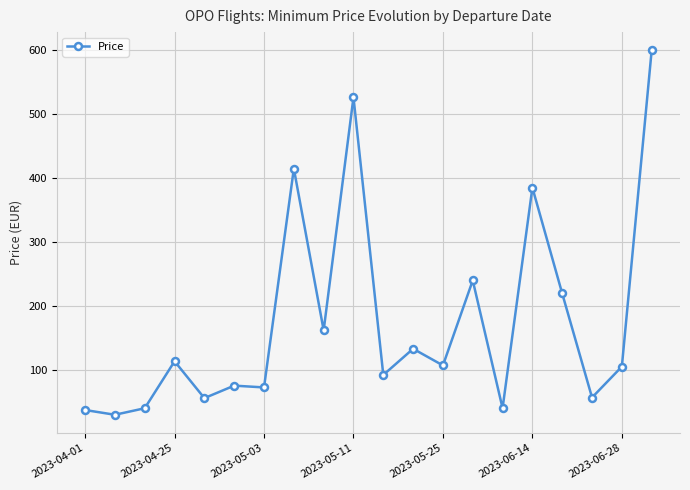

What is the sum of all values?

3515.1